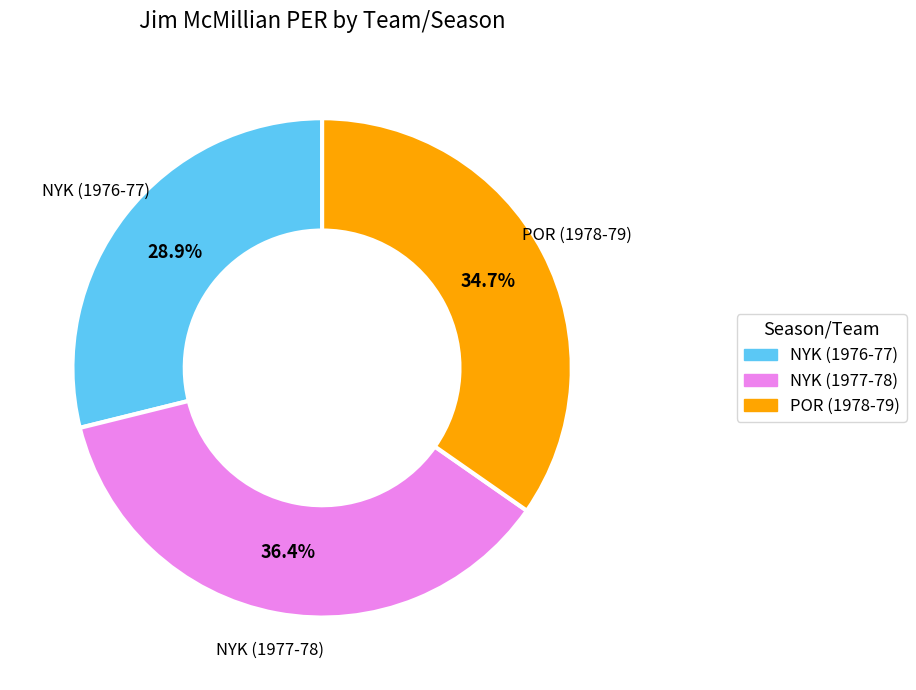

Does NYK (1977-78) account for over 50% of the chart?

No